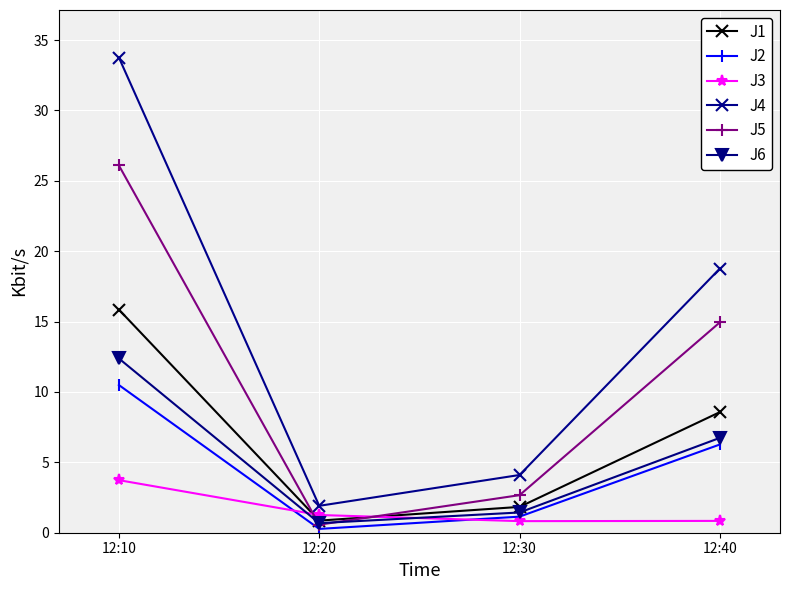

Which category has the highest value in the J6 series?

12:10